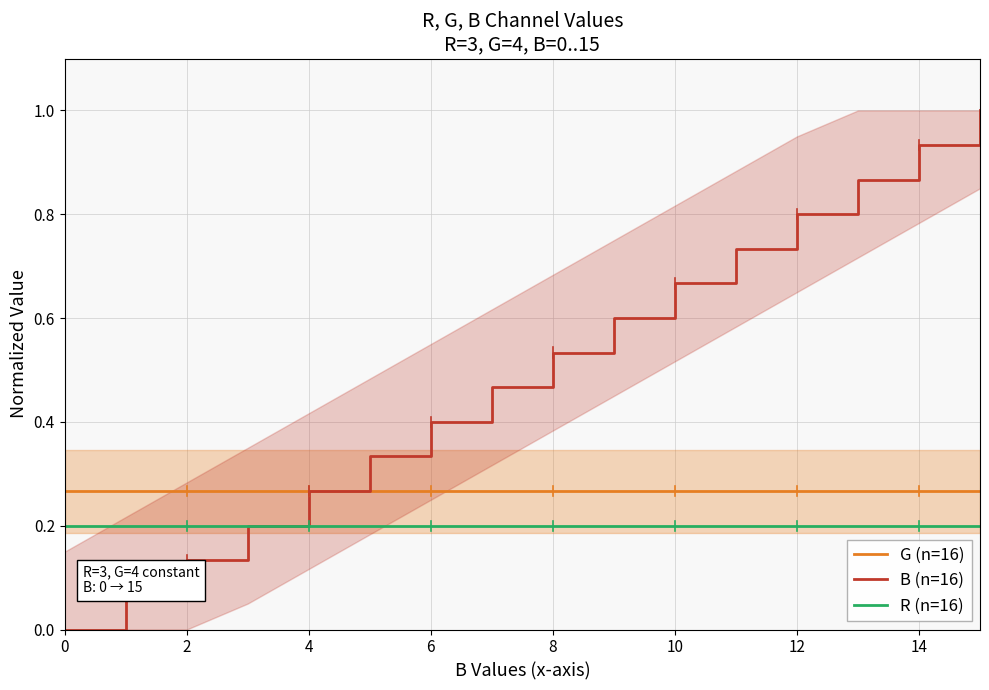

The R (n=16) series shows 0.3 at 0. True or false?

False